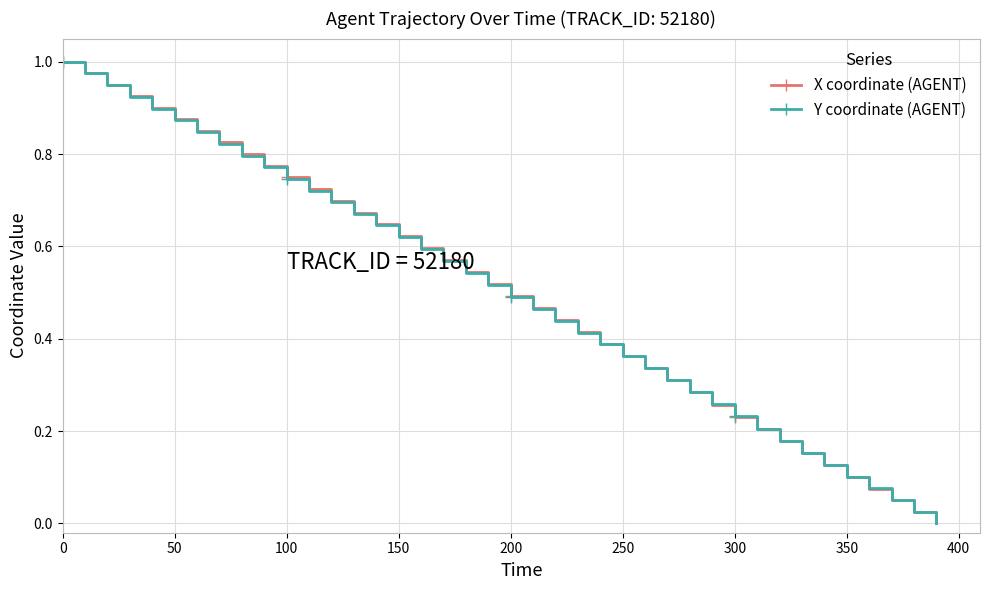

True or false: X coordinate (AGENT) has more than 0 points higher than both neighbors.

False